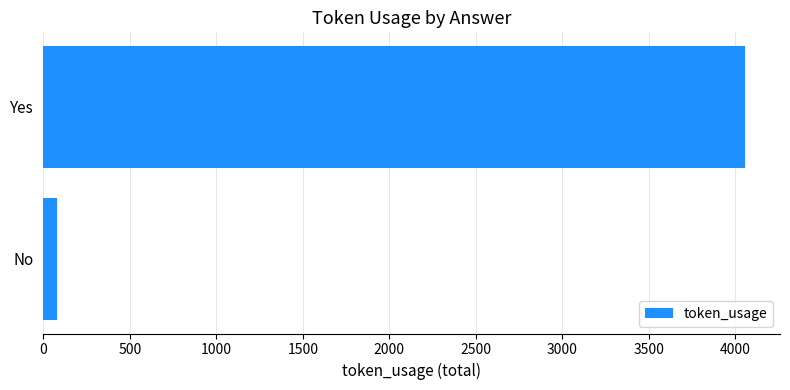

Which label corresponds to the smallest value in the chart?

No